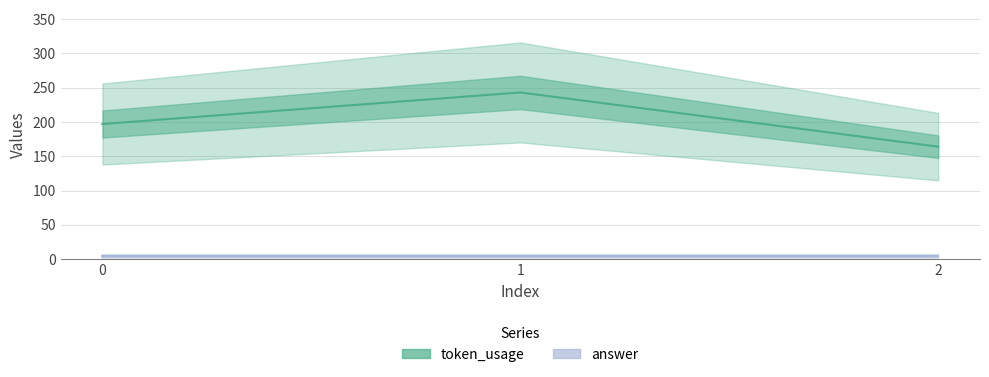

The answer series shows 4 at 2. True or false?

True